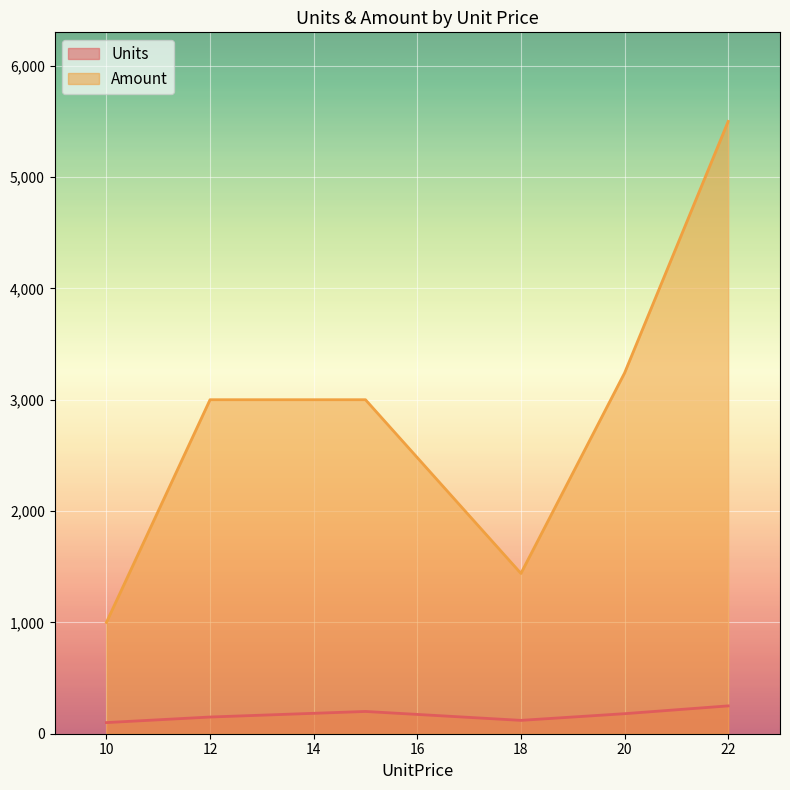

What is the average value of the Amount series?

2863